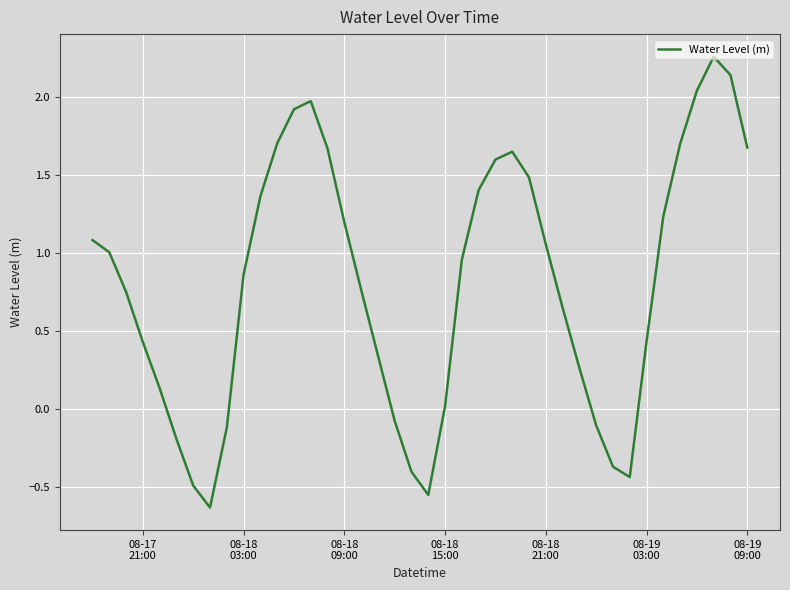

How many positive values are there?

30